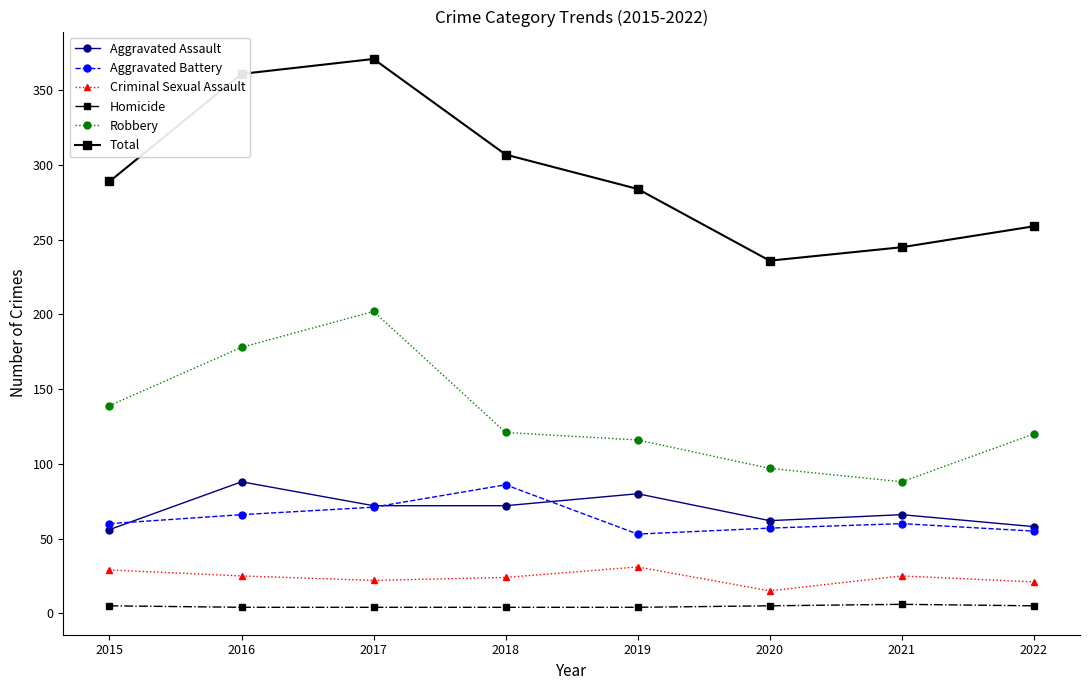

What is the sum of all Total values?

2352